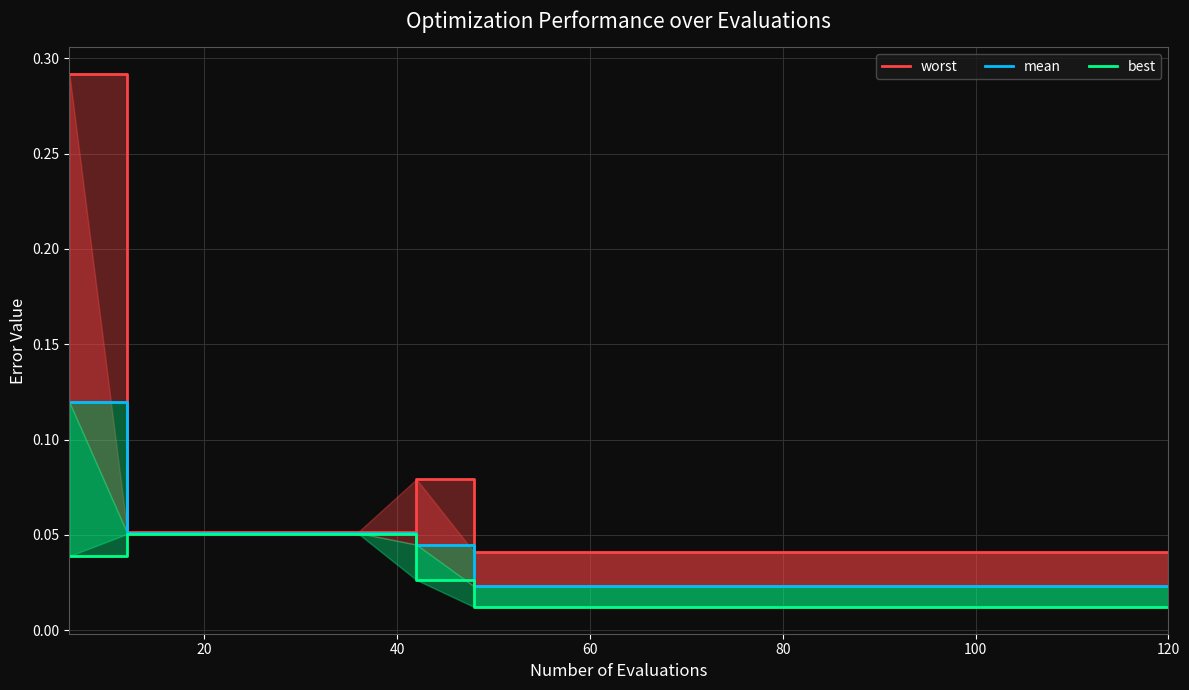

Is it true that best equals 0.0 at 120?

True